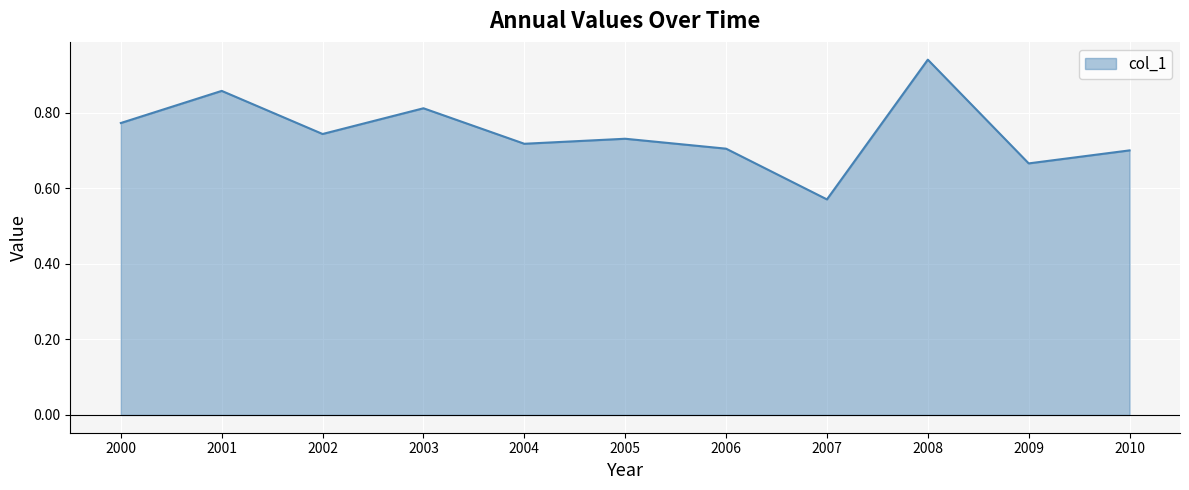

How many values are between 0 and 1?

11